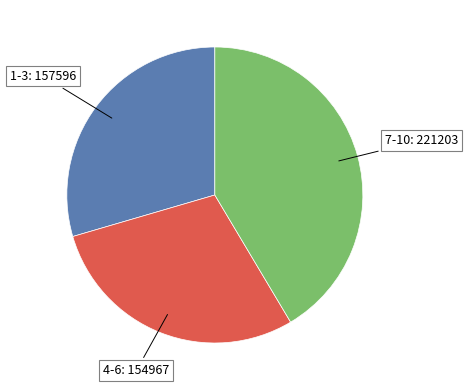

Is there a majority slice in this chart?

No